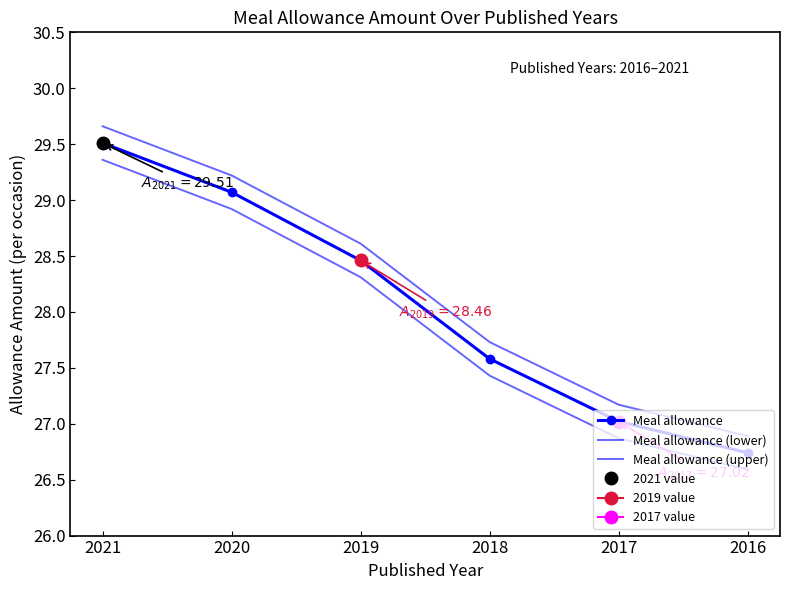

Does the chart have visible grid lines?

No